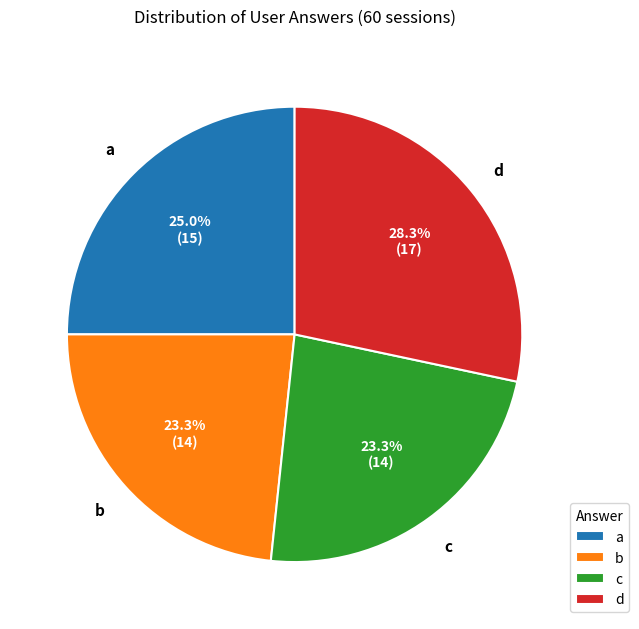

To the nearest percent, what is the average slice percentage?

25%